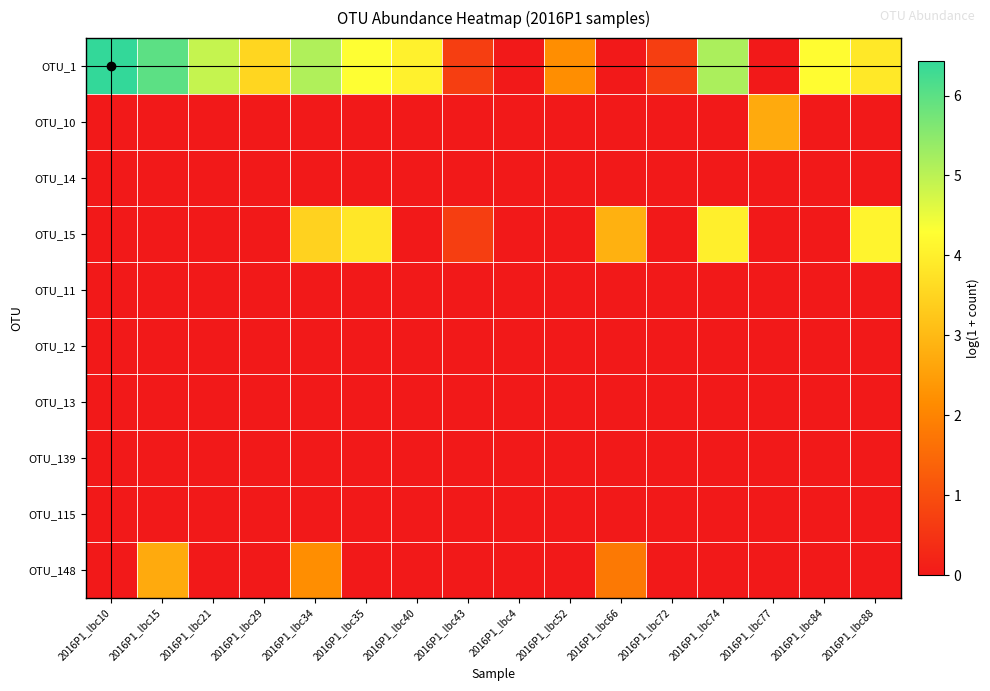

What is the total value across all series at 2016P1_lbc77?

2.7